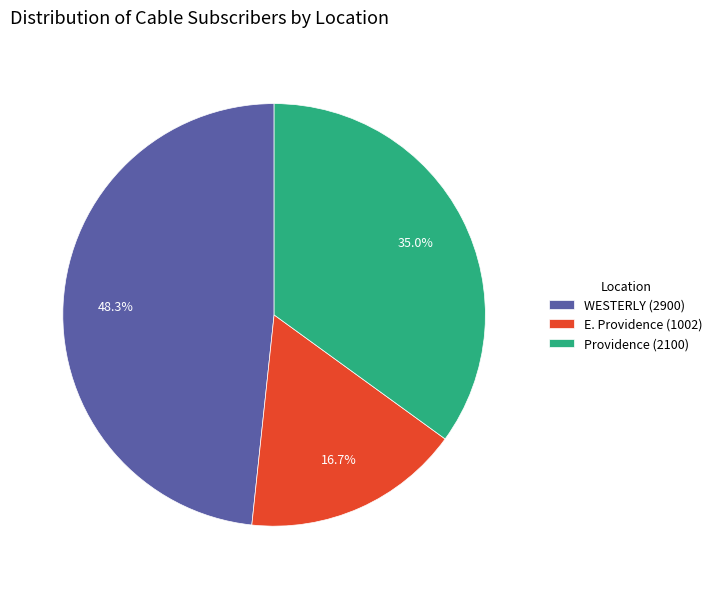

Is there any slice that represents more than half of the pie?

No